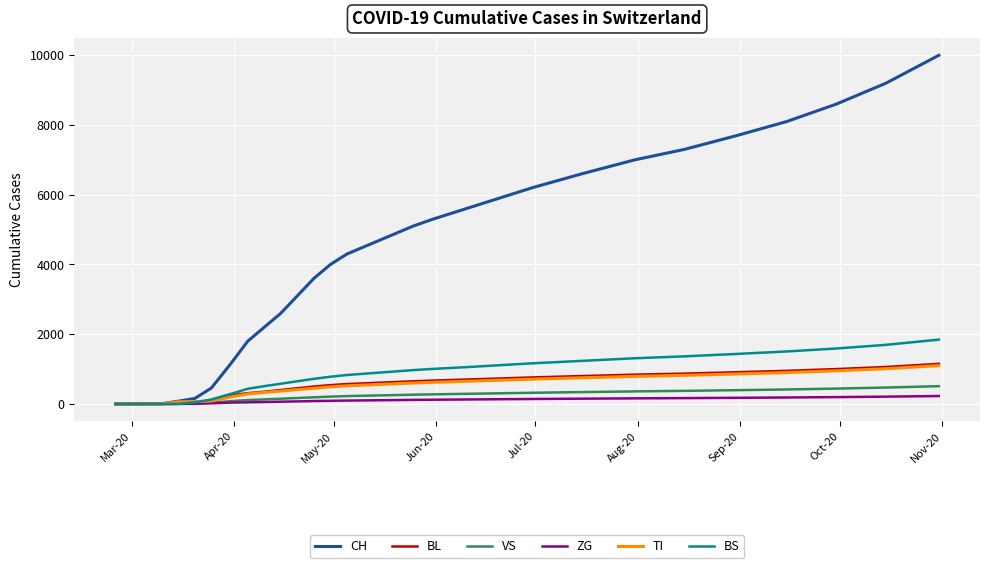

Which series has the widest spread of values?

CH